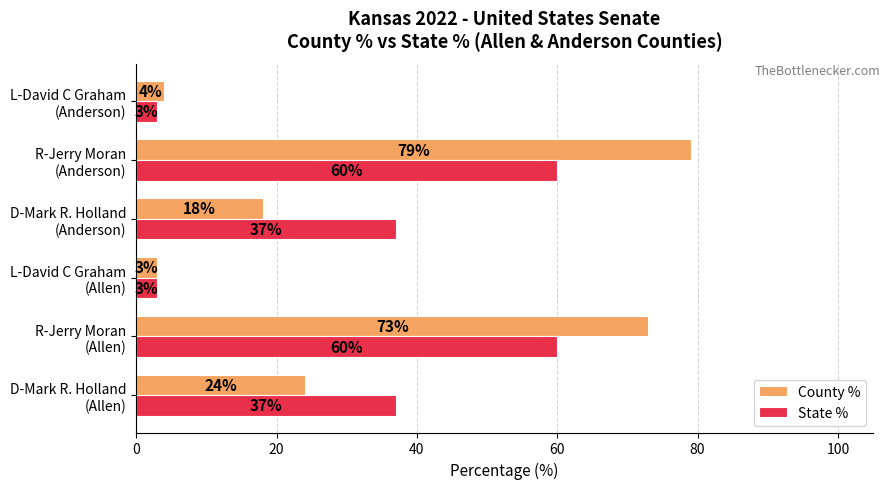

Which series has the widest spread of values?

County %